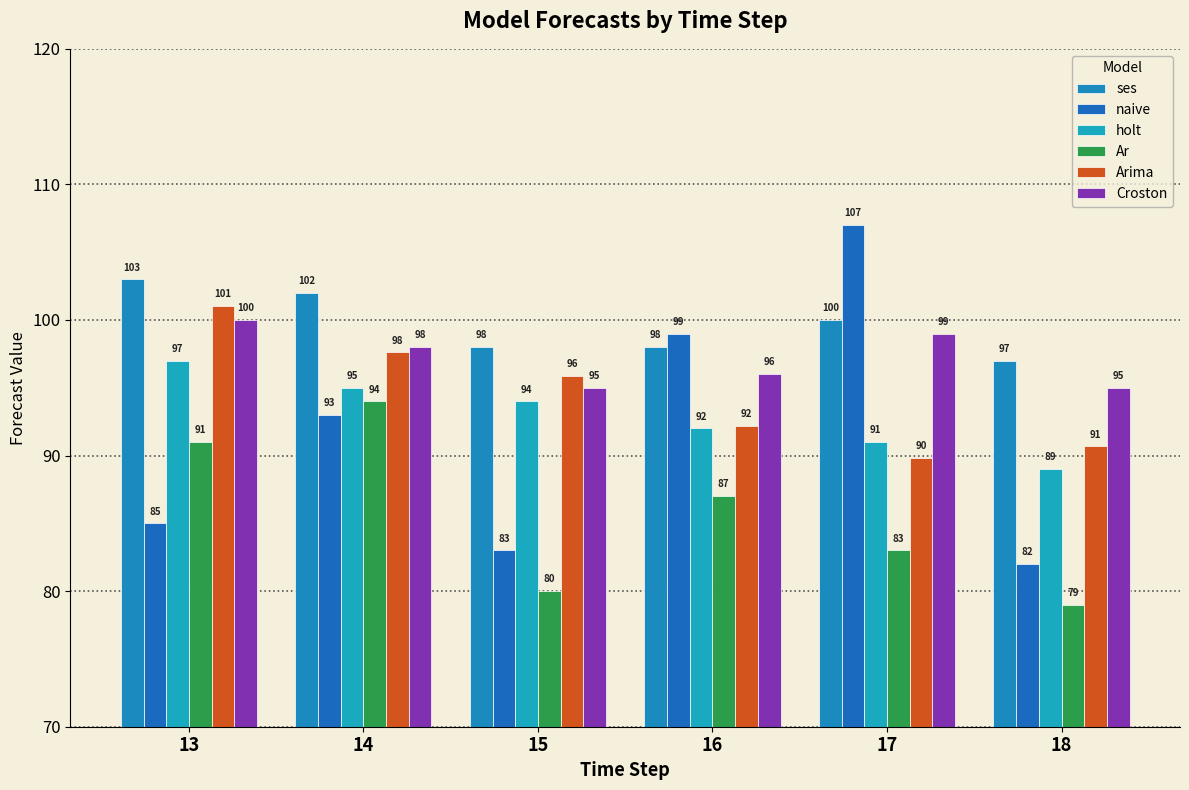

Reading left to right, extract all data points from this chart.

ses: 103.0	102.0	98.0	98.0	100.0	97.0
naive: 85.0	93.0	83.0	99.0	107.0	82.0
holt: 97.0	95.0	94.0	92.0	91.0	89.0
Ar: 91.0	94.0	80.0	87.0	83.0	79.0
Arima: 101.0	97.6	95.9	92.2	89.8	90.7
Croston: 100.0	98.0	95.0	96.0	99.0	95.0